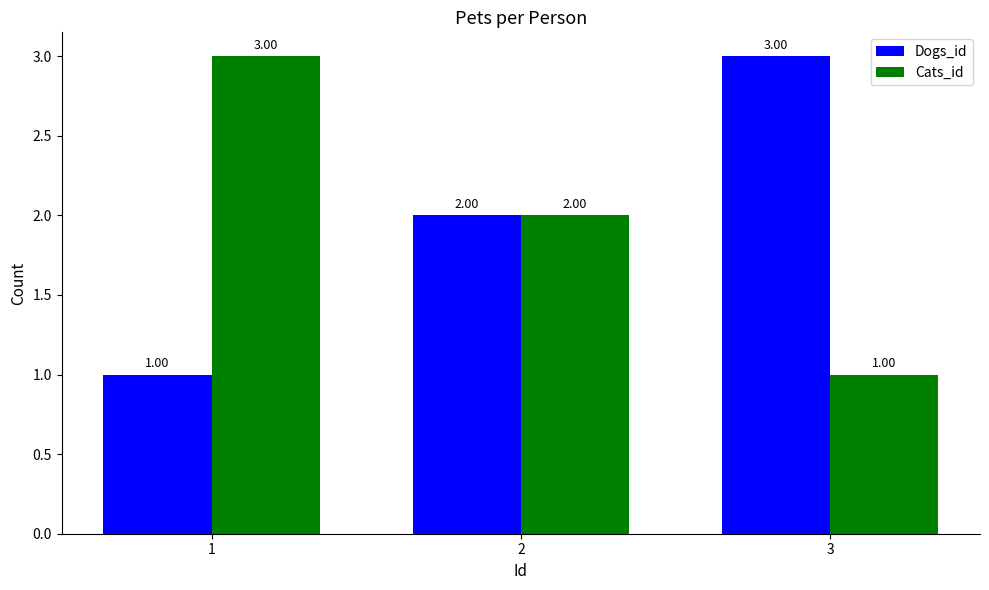

What is the greatest value displayed?

3